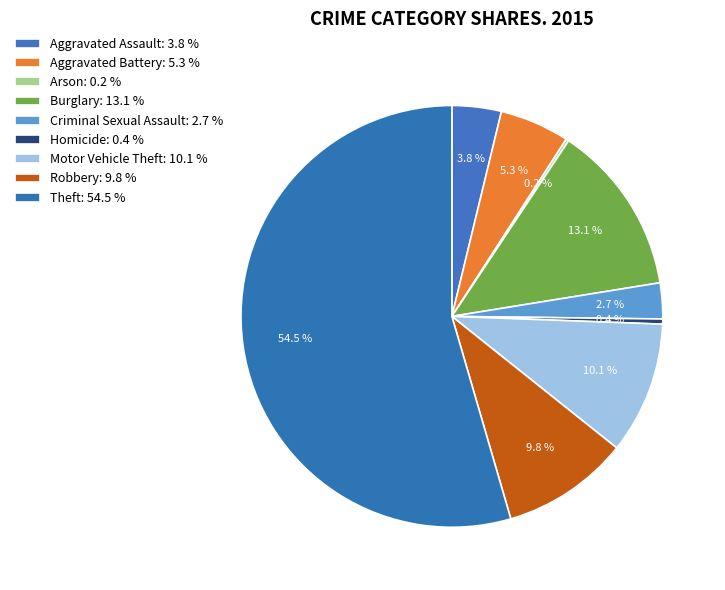

What percentage is the Criminal Sexual Assault slice, to the nearest percent?

3%